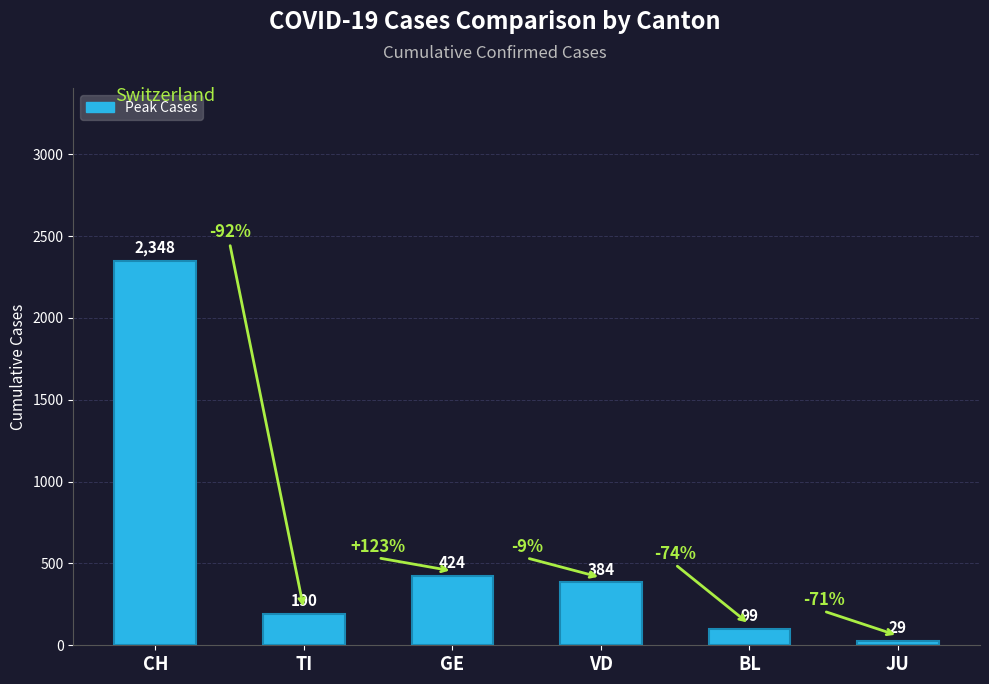

Reading left to right, what are all the values shown in this chart?

CH=2348	TI=190	GE=424	VD=384	BL=99	JU=29